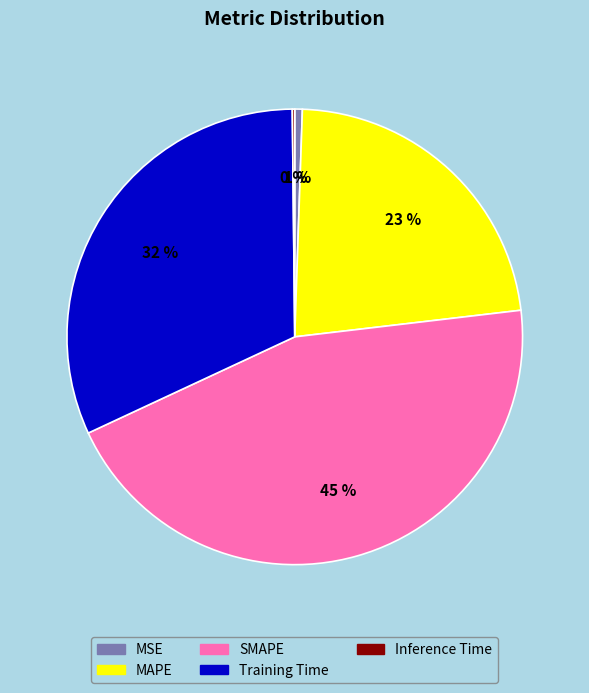

Between MAPE and MSE, which is larger?

MAPE